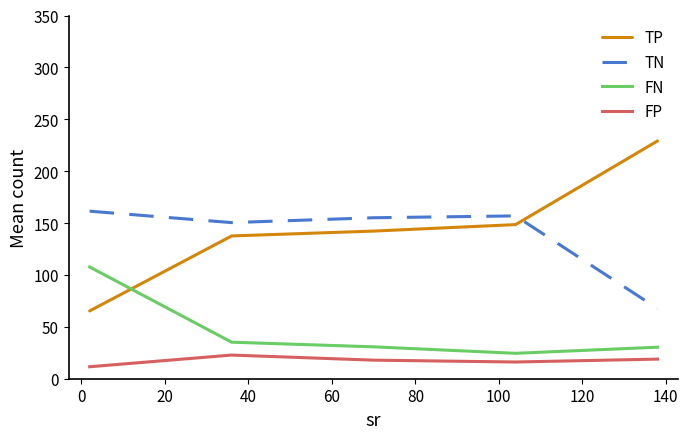

What is the minimum value shown in the chart?

11.6